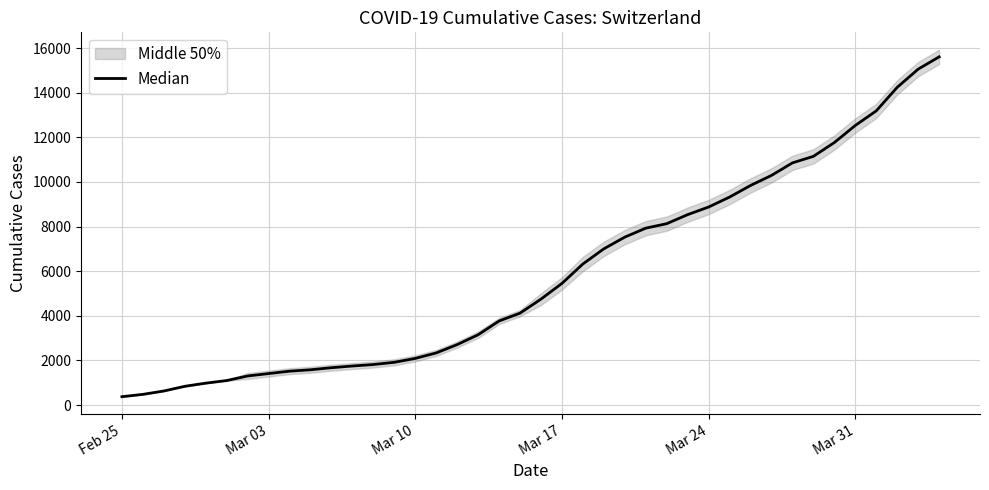

Which label corresponds to the smallest value in the chart?

Feb 25